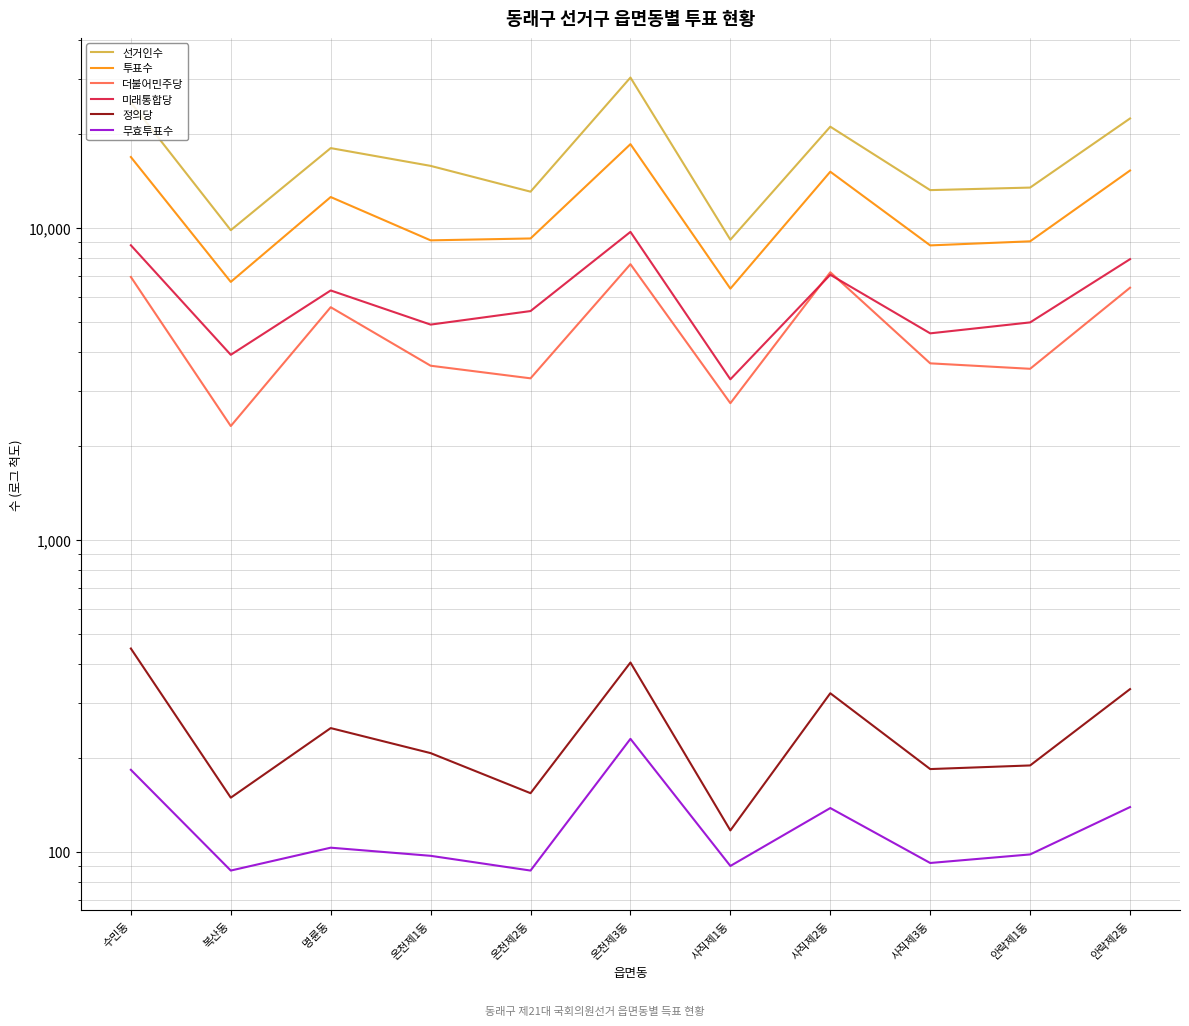

What is the label of the 5th point from the right?

사직제1동